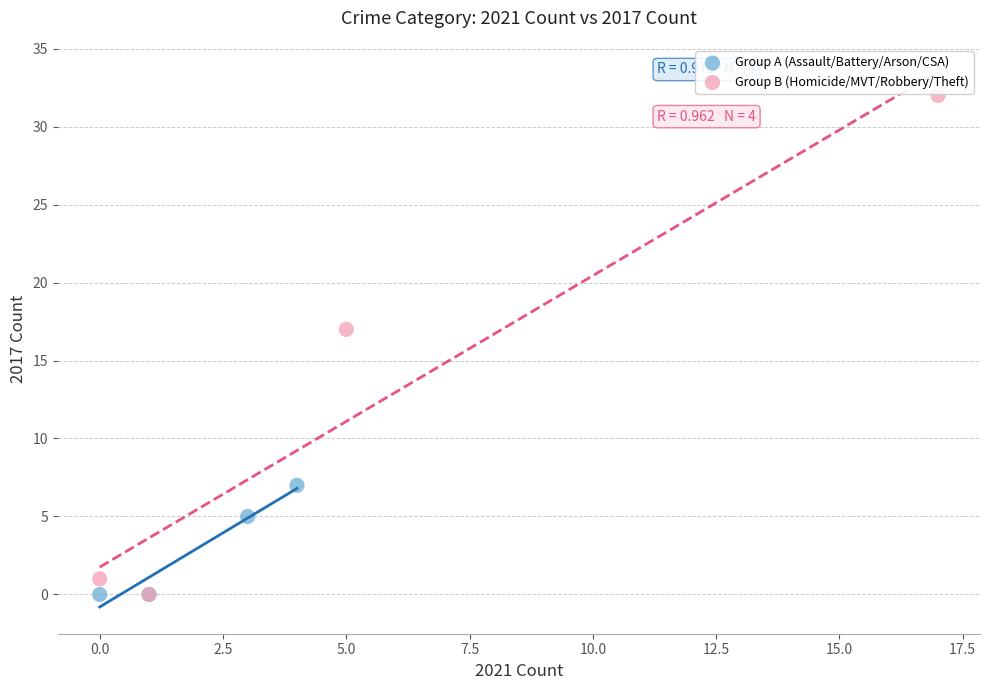

Which series has the widest spread of Y values?

Group B (Homicide/MVT/Robbery/Theft)